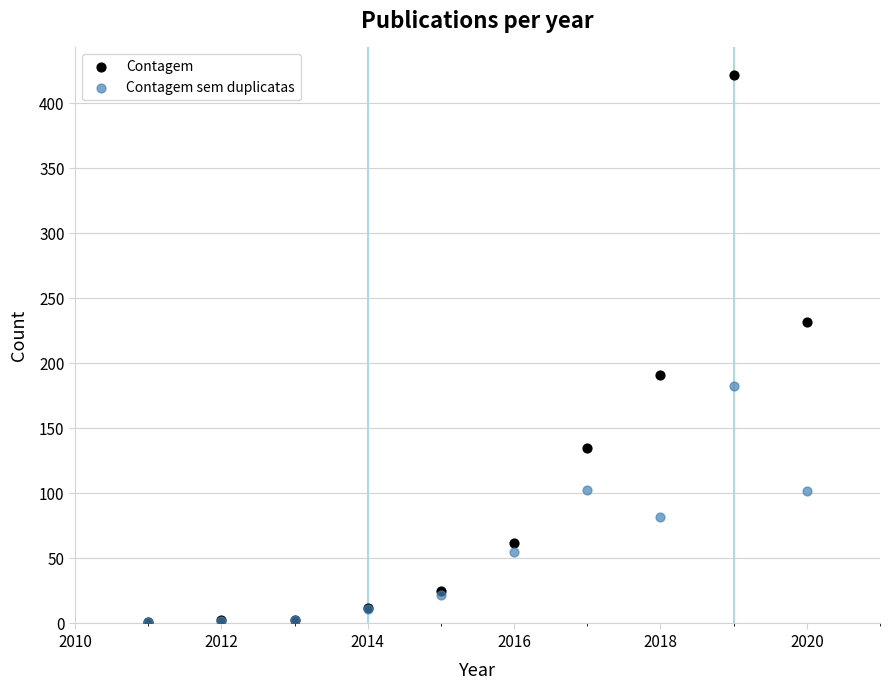

Which series has the largest Y range (max minus min)?

Contagem